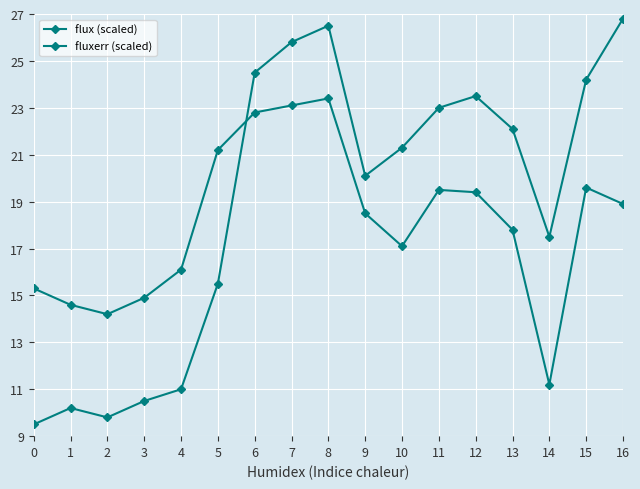

Does the chart have visible grid lines?

Yes